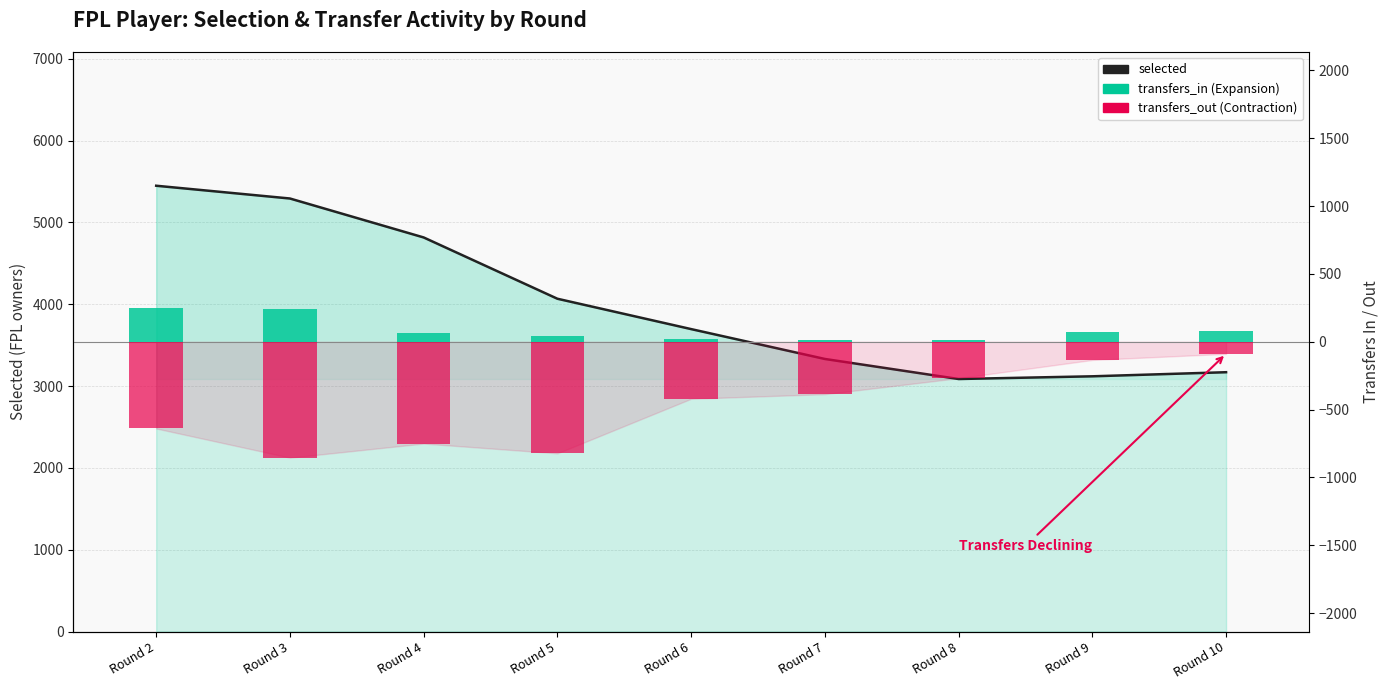

What is the difference between the second highest and second lowest values in the selected series?

2173